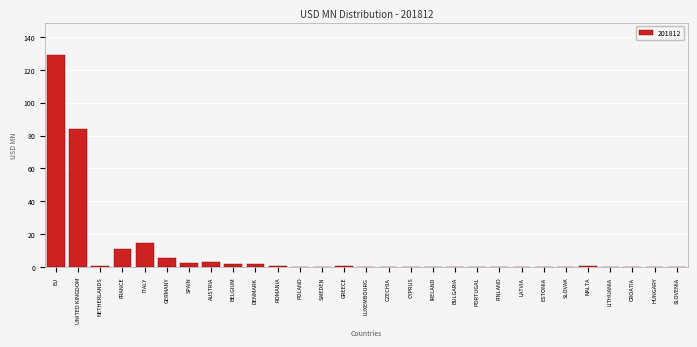

At which label is the value closest to 64?

UNITED KINGDOM